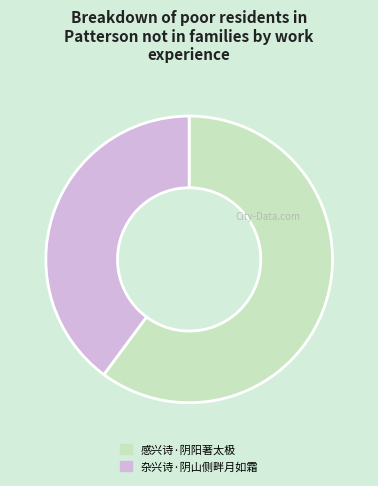

Which has a higher value, 杂兴诗·阴山侧畔月如霜 or 感兴诗·阴阳著太极?

感兴诗·阴阳著太极